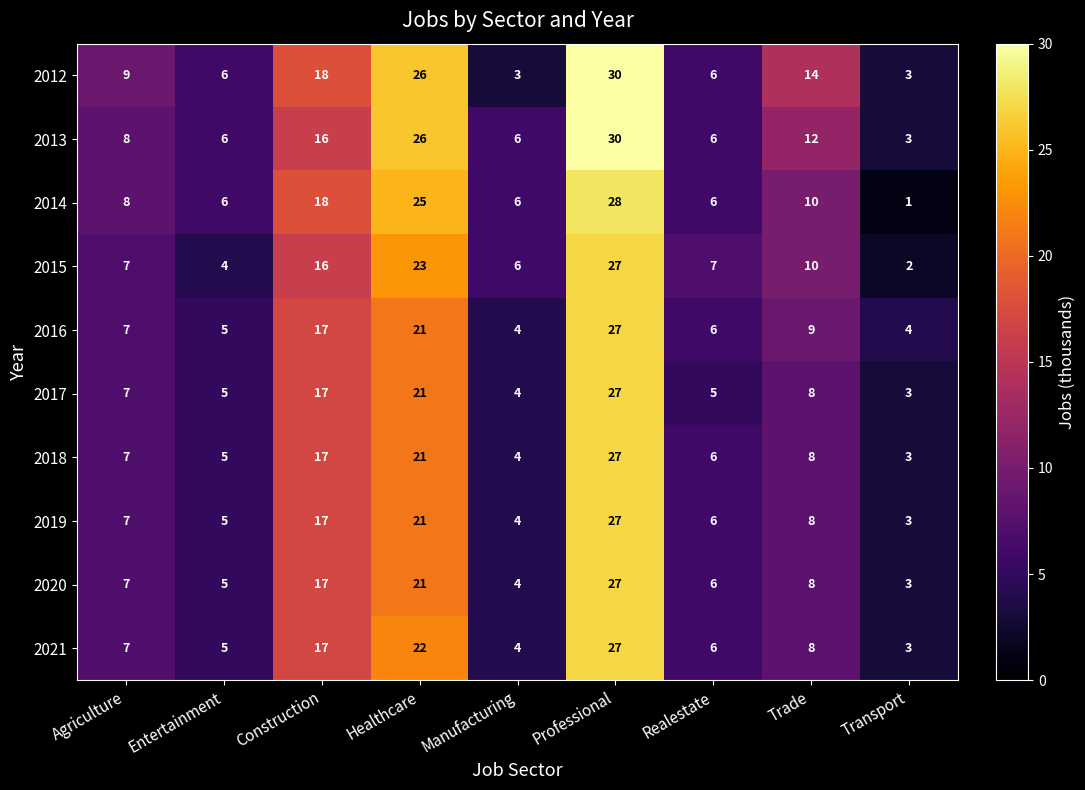

What is the difference between the second highest and second lowest values in the 2019 series?

17